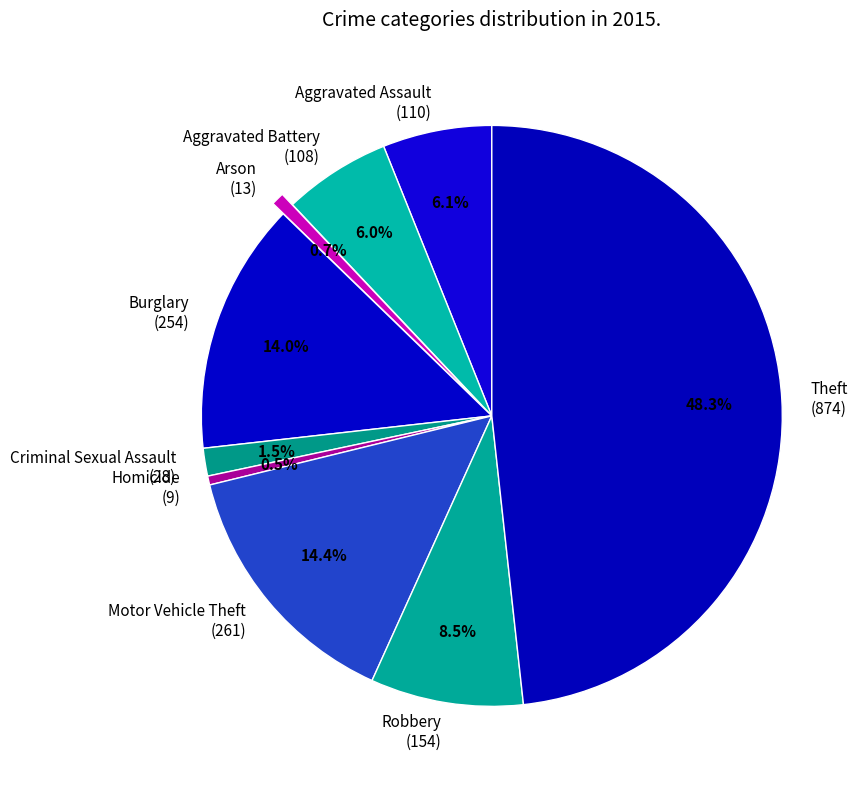

Is Arson (13) the majority of the pie?

No